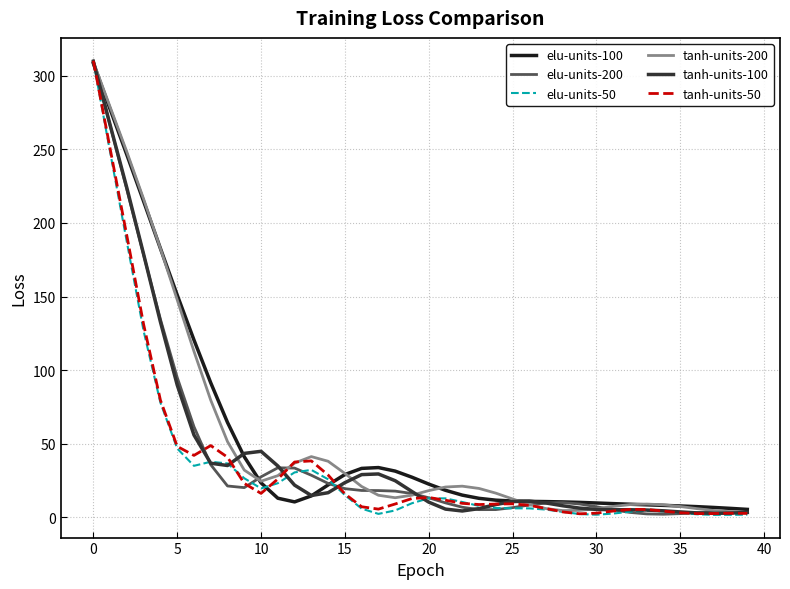

What is the highest value of the elu-units-100 series?

308.3